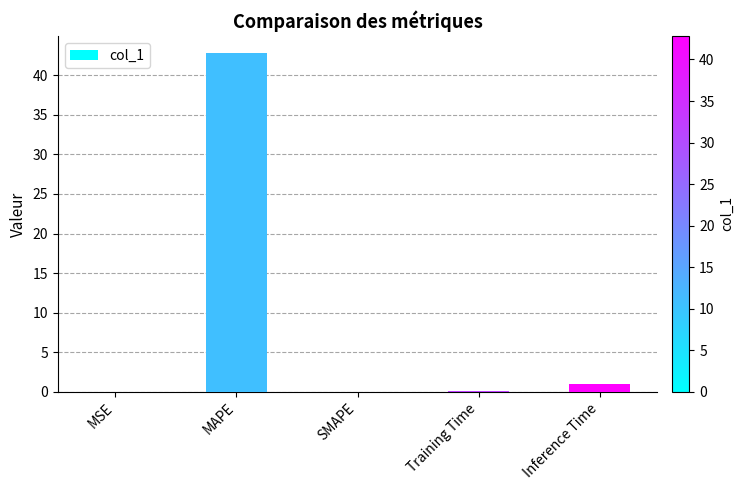

What is the difference between the values at MAPE and MSE?

42.8